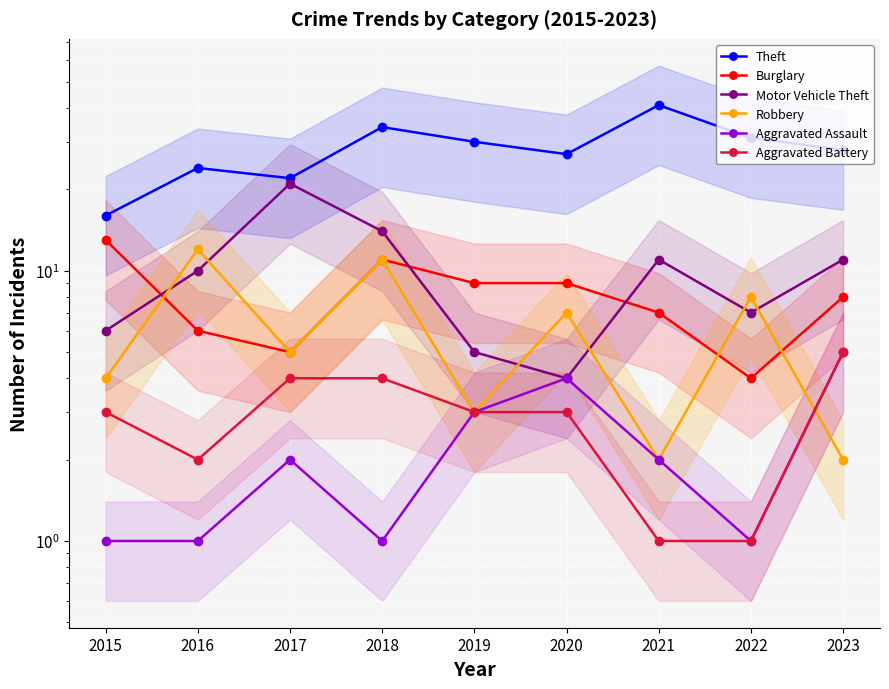

True or false: Aggravated Battery and Aggravated Assault cross at least once.

False